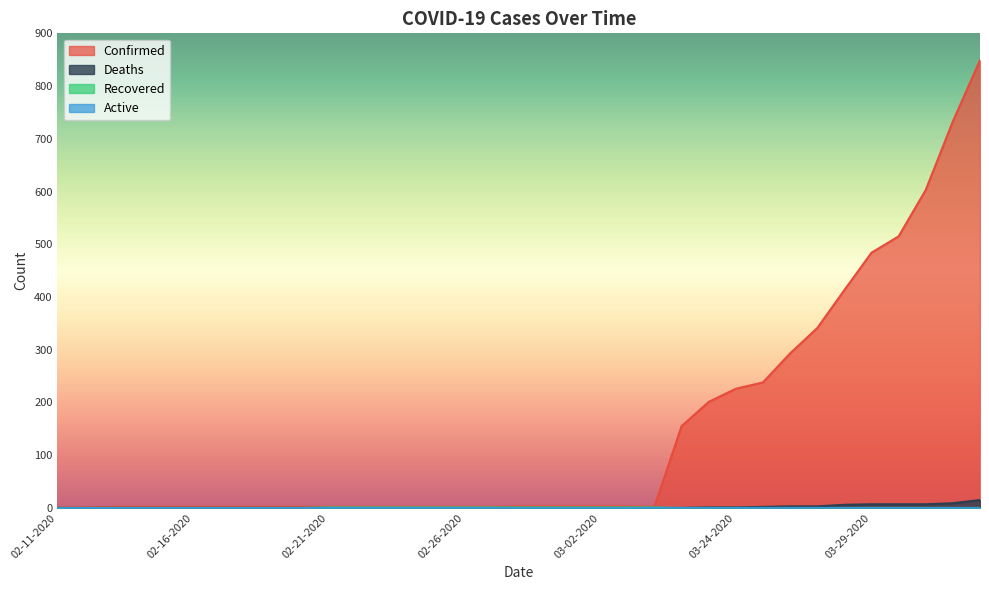

Reading right to left, list all the values displayed in this chart.

Confirmed: 849	733	603	515	484	413	341	293	238	226	201	155	2	3	3	3	3	3	2	2	2	2	2	2	2	2	2	2	2	2	2	2	2	1	1
Deaths: 15	9	7	7	7	6	3	3	2	1	1	0	0	0	0	0	0	0	0	0	0	0	0	0	0	0	0	0	0	0	0	0	0	0	0
Recovered: 0	0	0	0	0	0	0	0	0	0	0	0	1	1	1	1	1	1	1	1	1	1	1	1	1	0	0	0	0	0	0	0	0	0	0